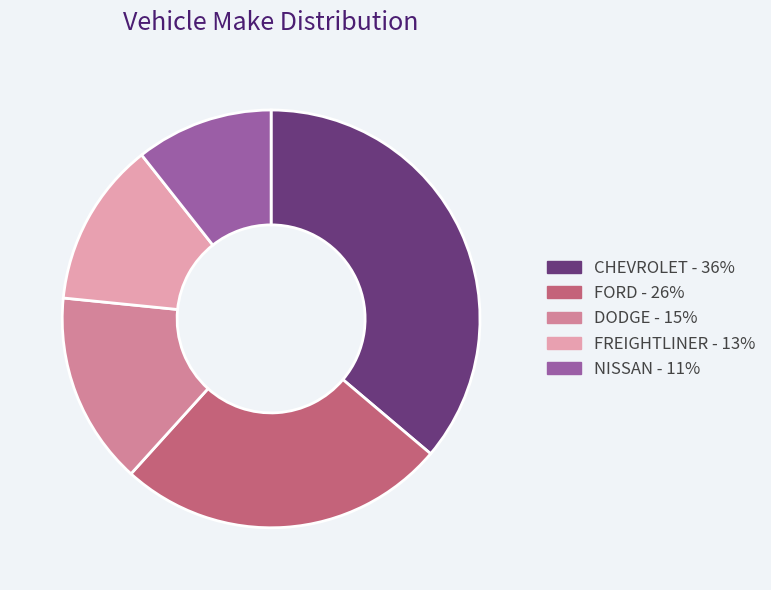

Between FORD - 26% and NISSAN - 11%, which is larger?

FORD - 26%